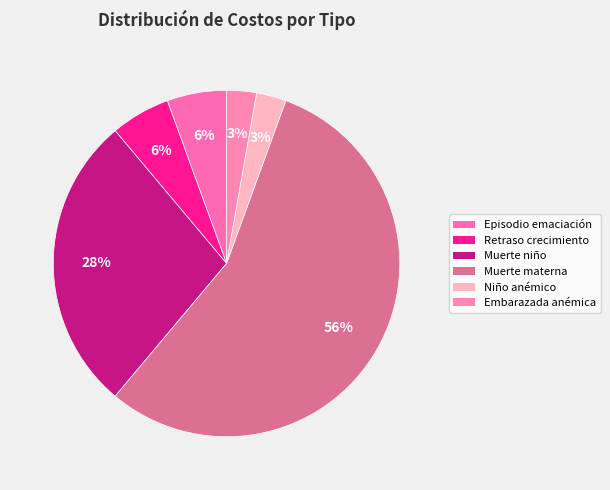

How many slices are in this pie chart?

6